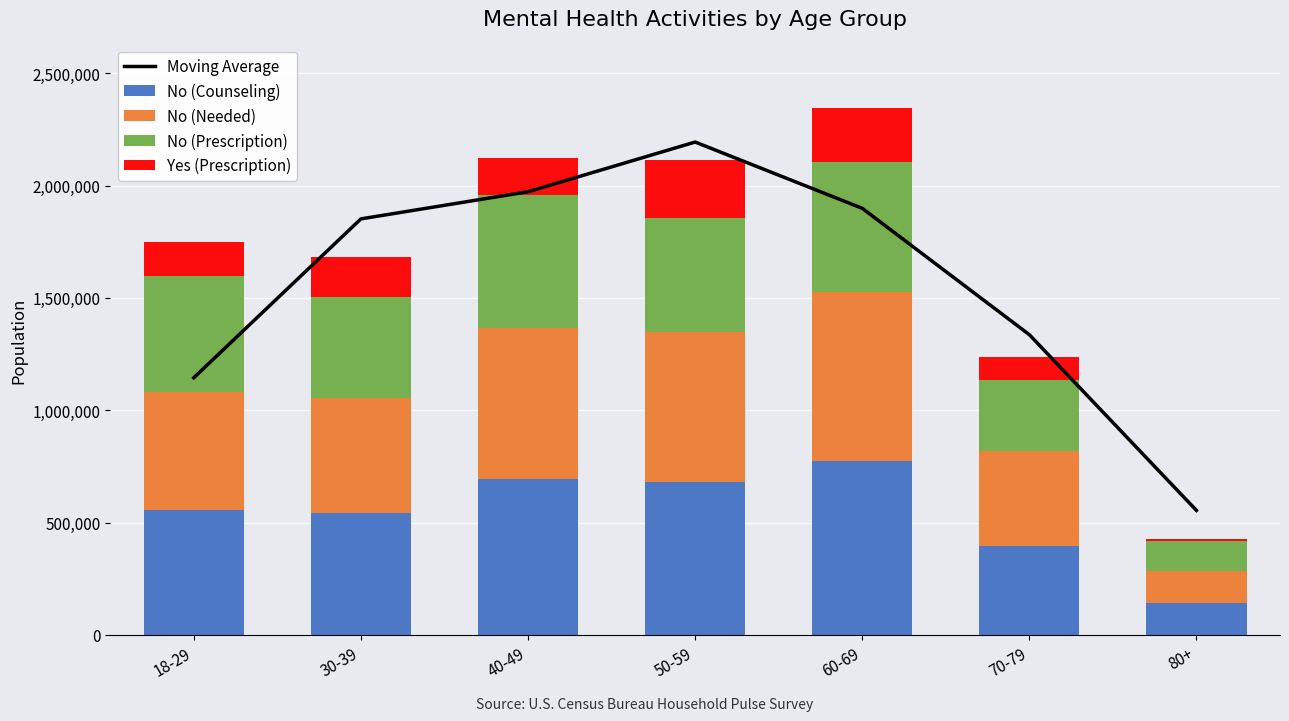

At how many categories does at least one series exceed 93054?

7